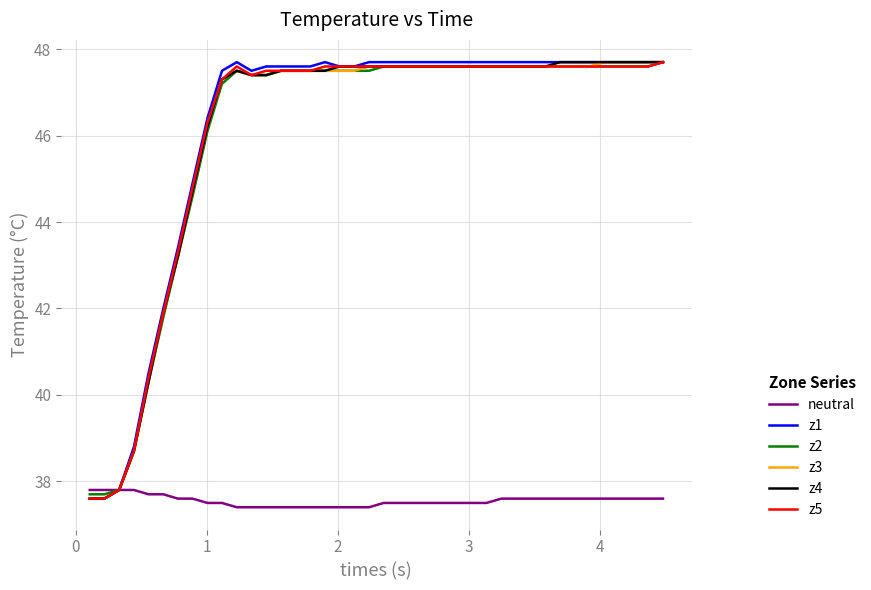

What is the highest value of the z2 series?

47.7